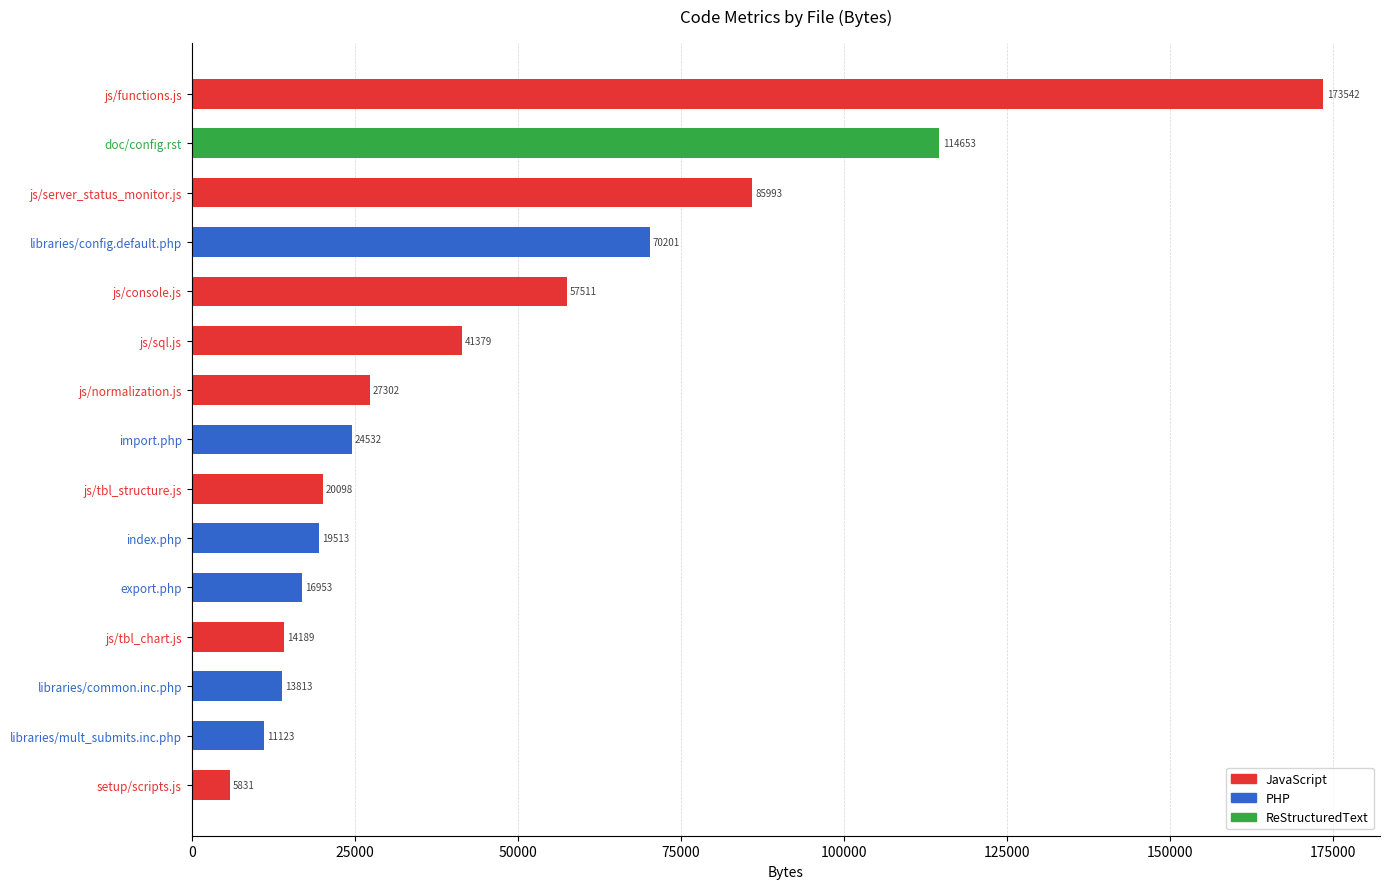

Are the bars horizontal?

Yes